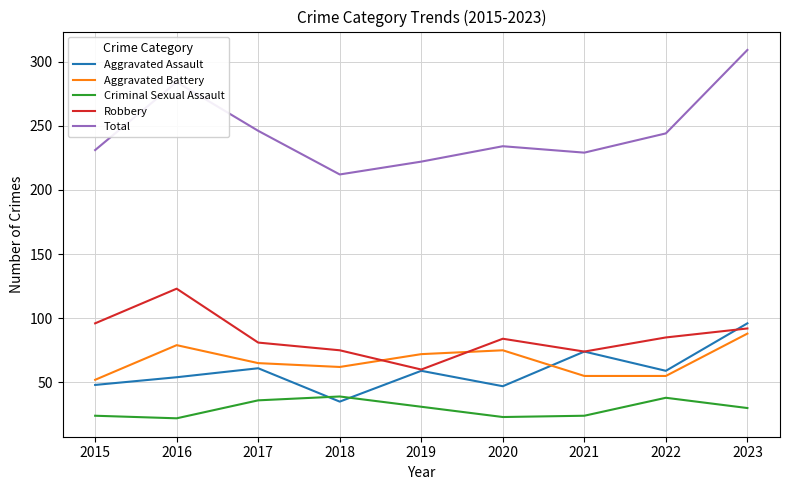

Which series has the largest range (max minus min)?

Total